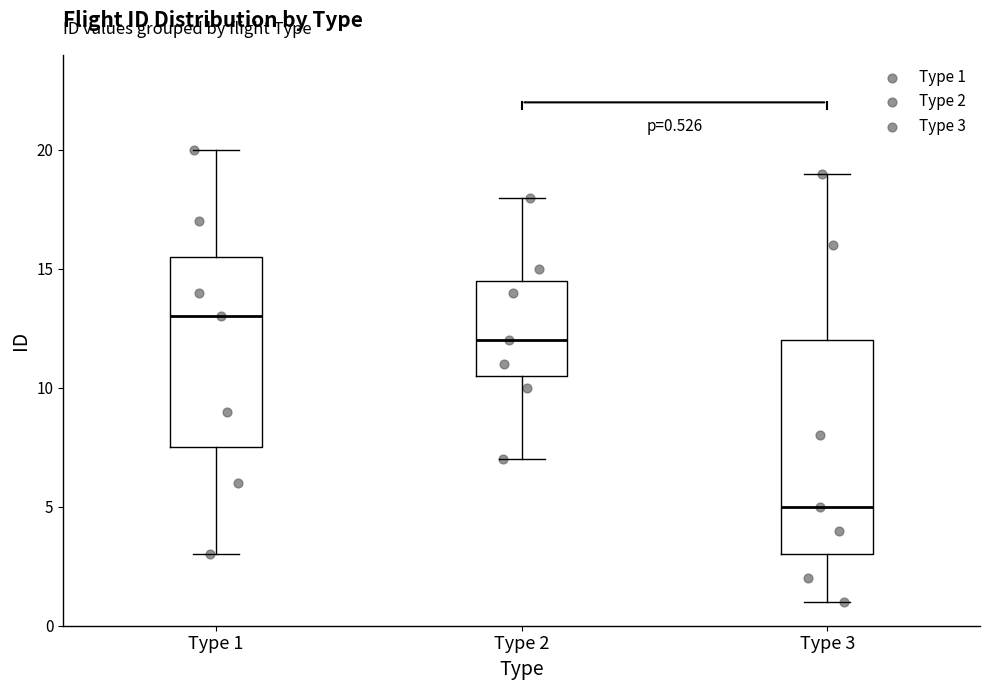

Comparing the boxes themselves (not the whiskers), which one is the tallest?

Type 3